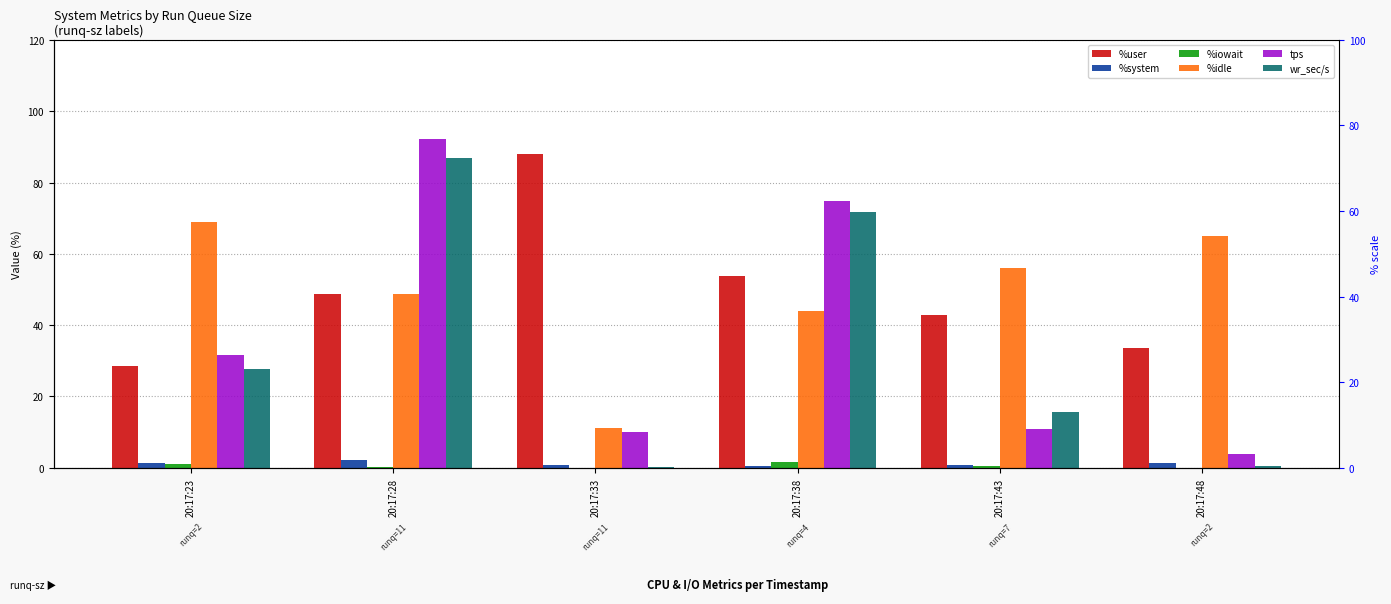

Which series has the widest spread of values?

tps